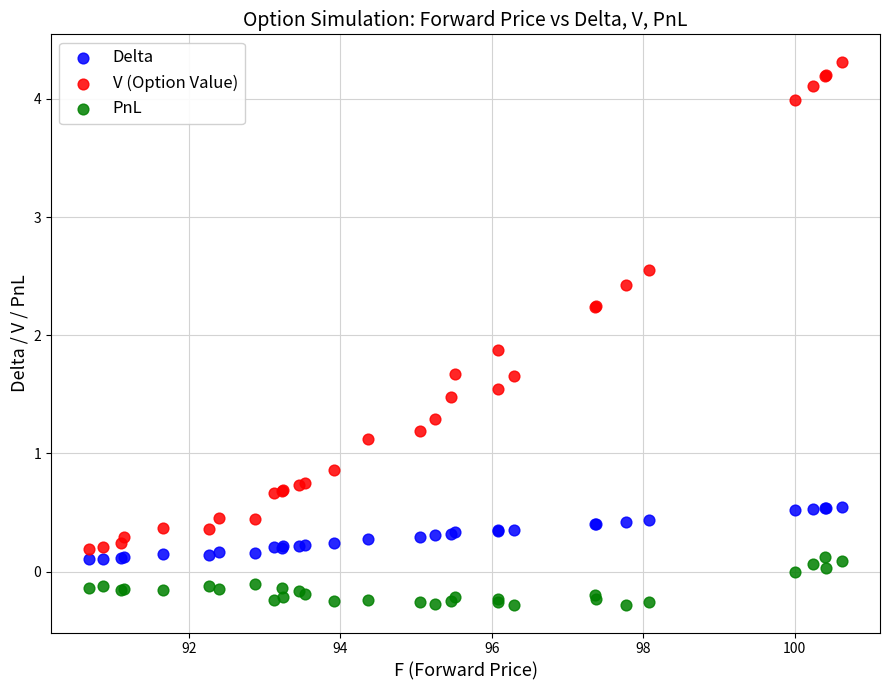

What are all the series names shown in the legend?

Delta, V (Option Value), PnL